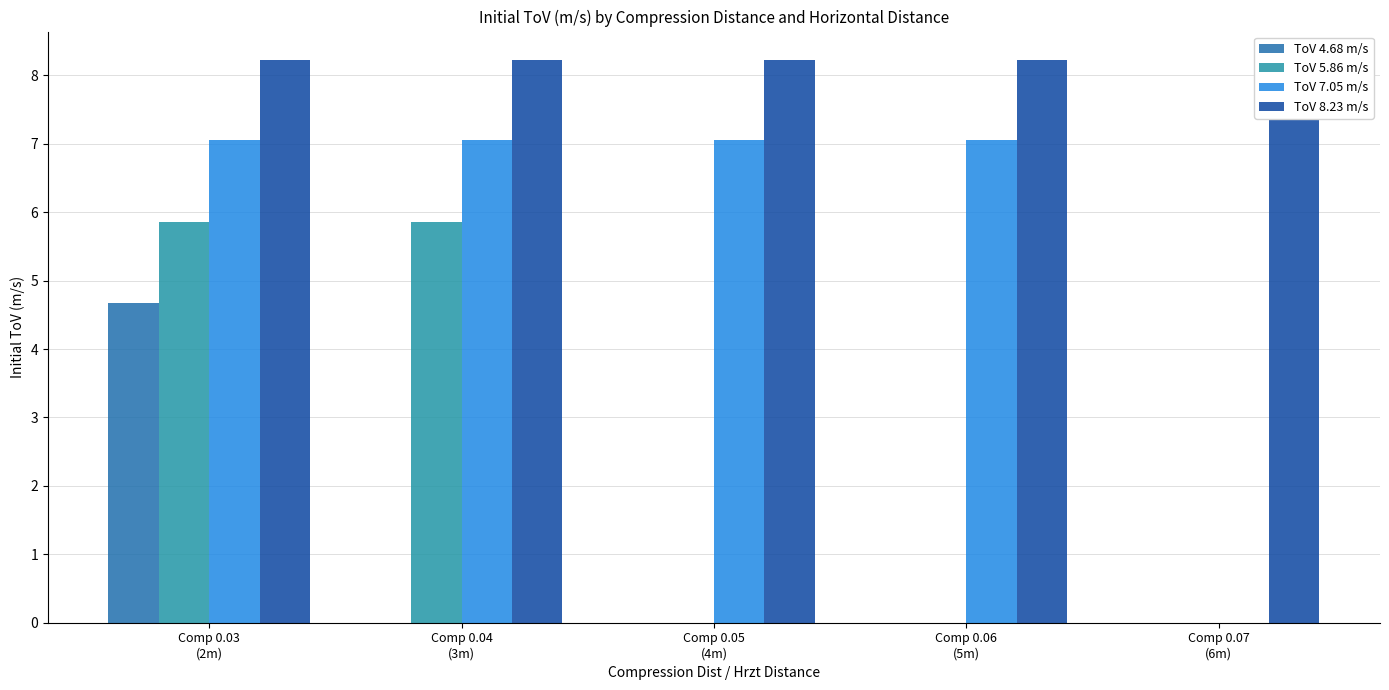

Which series has the largest range (max minus min)?

ToV 4.68 m/s